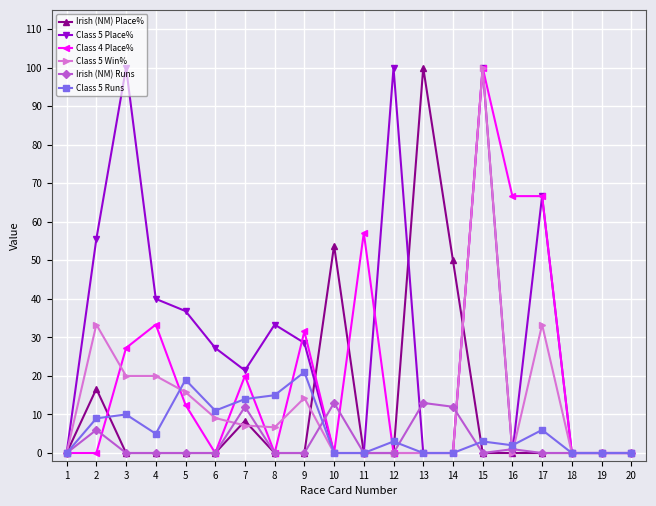

At how many categories does at least one series exceed 48?

10